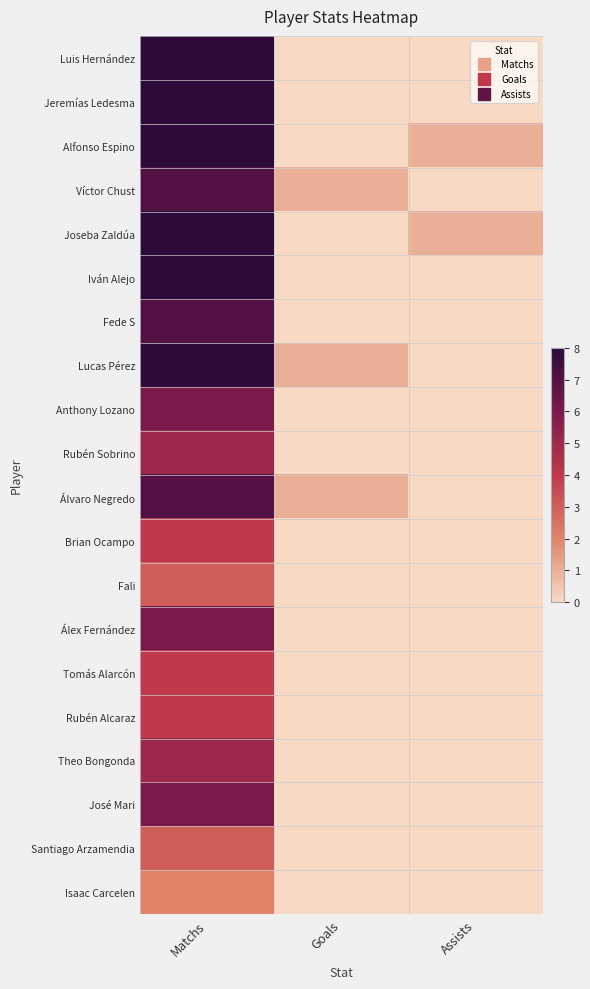

At how many categories does at least one series exceed 6?

1